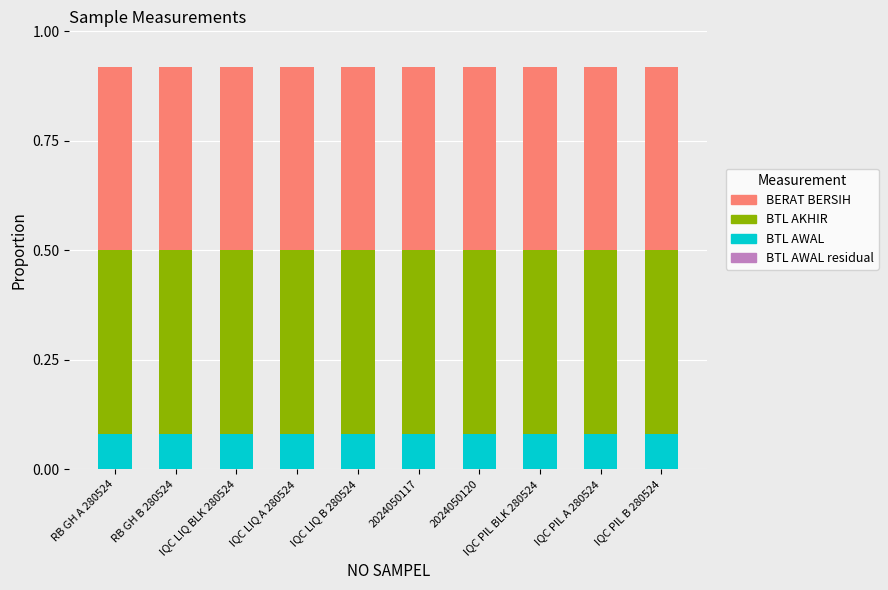

Which category has the lowest value across all series?

RB GH B 280524